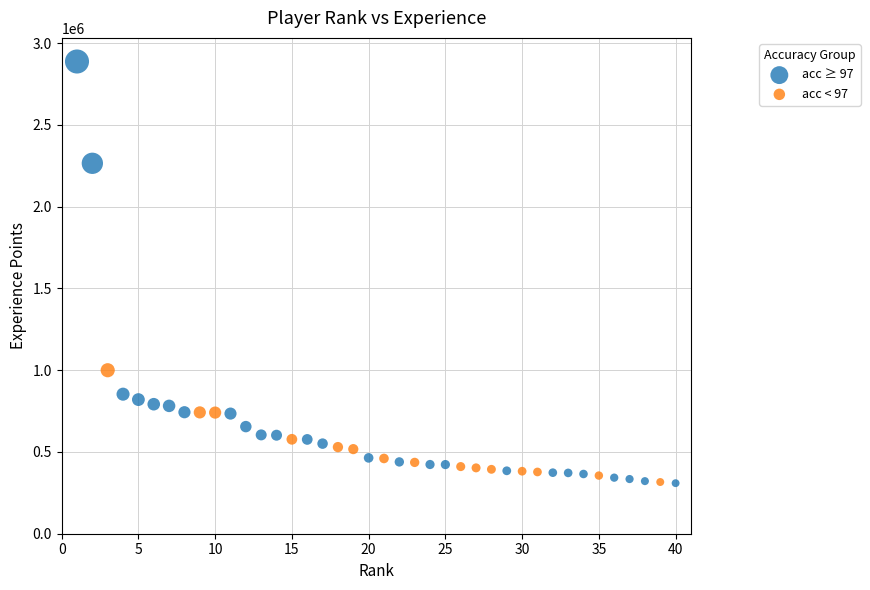

Which series has the widest spread of Y values?

acc ≥ 97